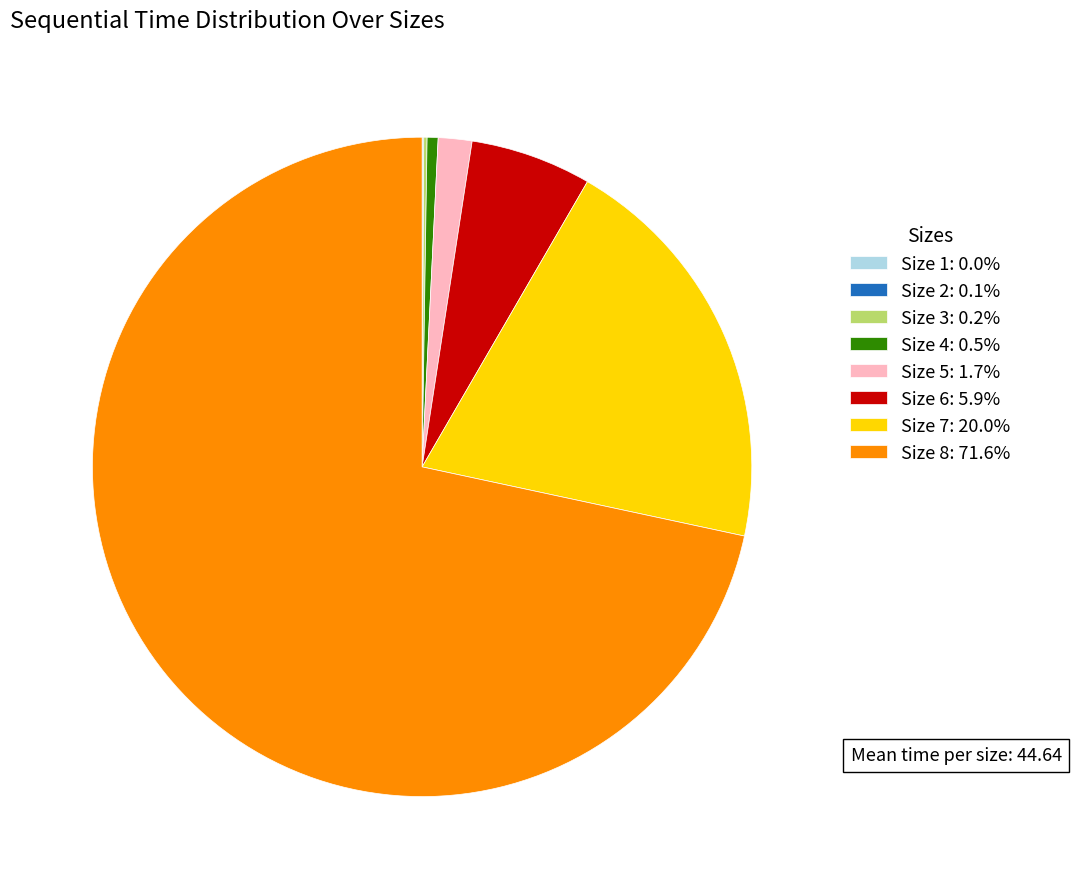

Is Size 8: 71.6% the majority of the pie?

Yes